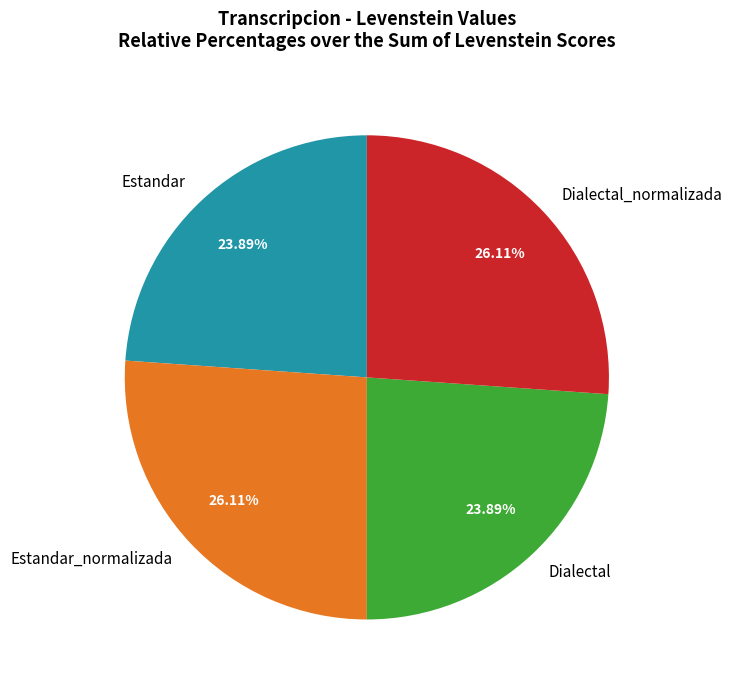

What percentage is the Estandar_normalizada slice, to the nearest percent?

26%